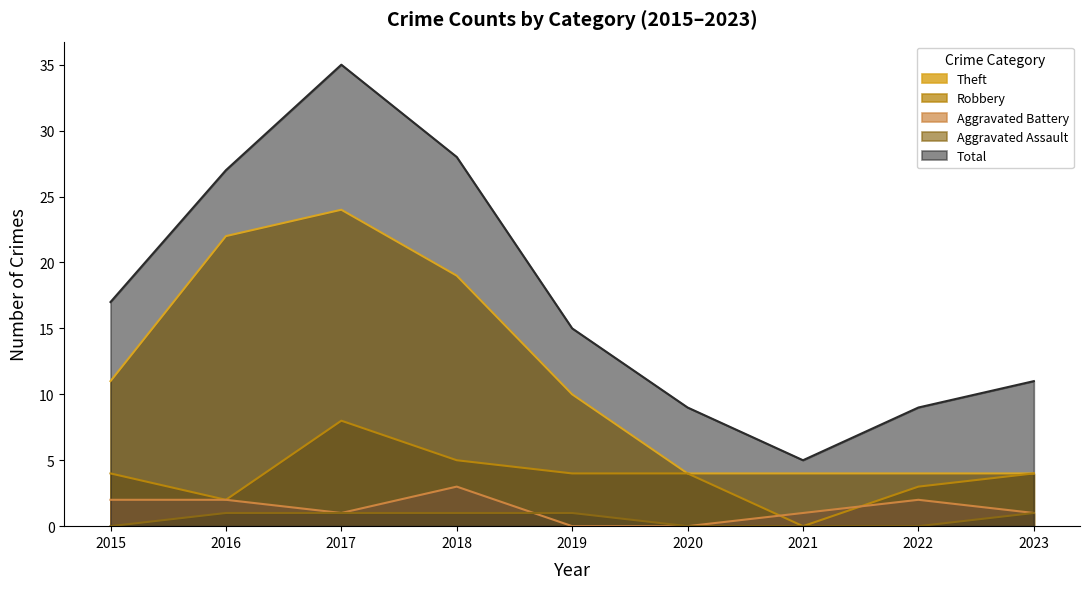

What is the average value of the Aggravated Battery series?

1